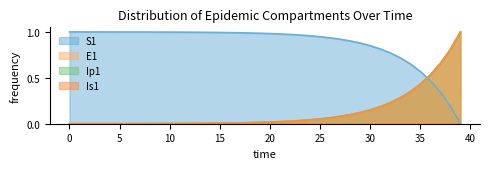

What is the spread (max minus min) of values at 26?

0.9